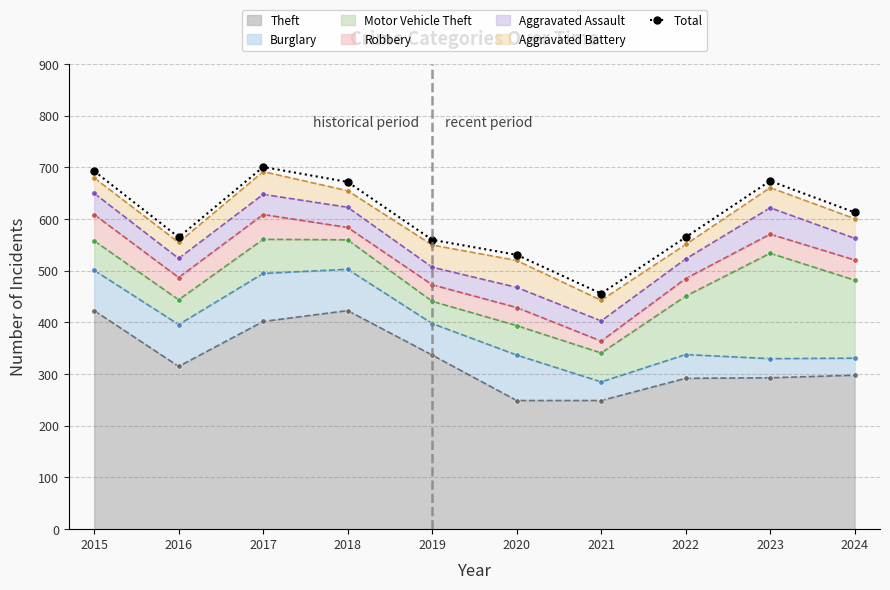

Rank the categories by value from highest to lowest.

2017, 2015, 2023, 2018, 2024, 2016, 2022, 2019, 2020, 2021